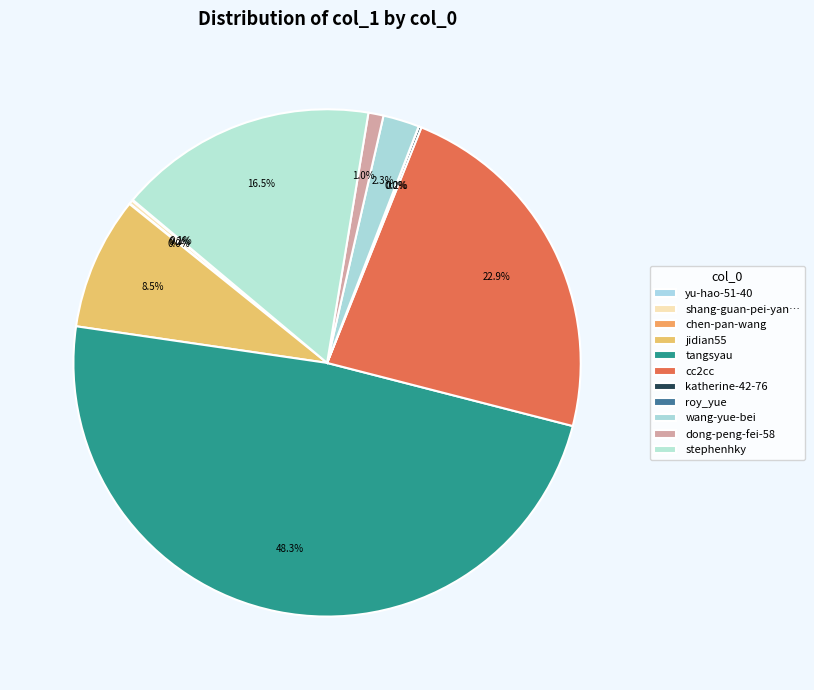

True or false: cc2cc accounts for 23% of the total.

True